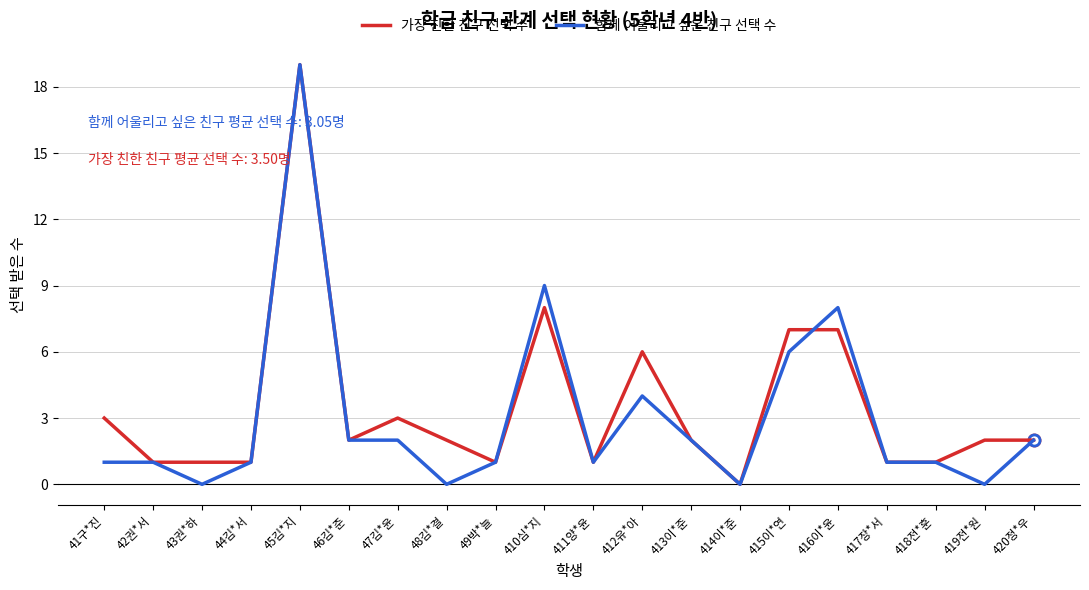

At which category is the sum across all series the highest?

45김*지